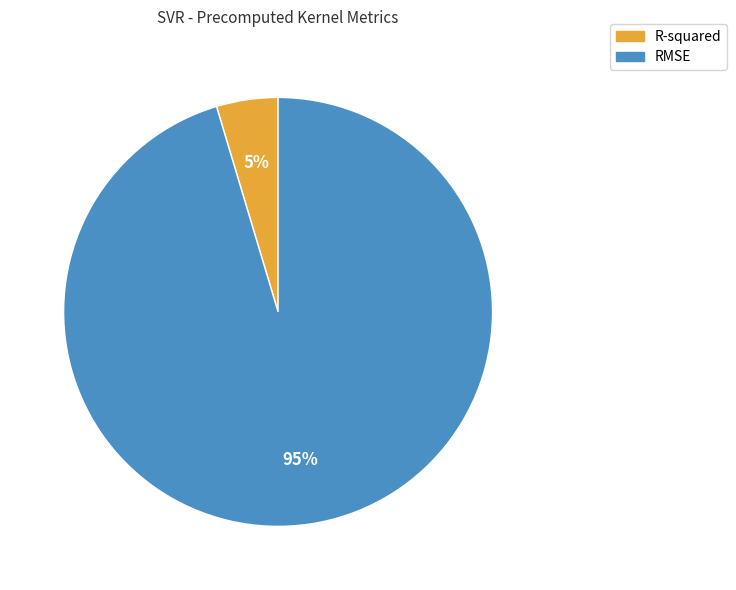

Is there a majority slice in this chart?

Yes